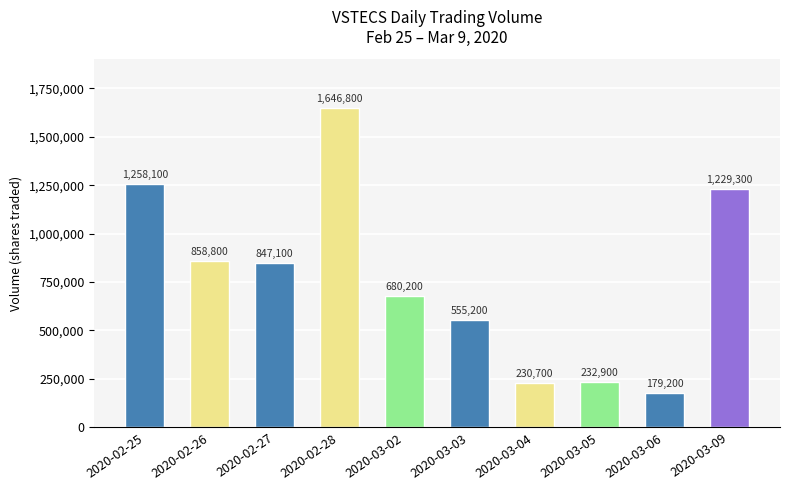

The value at 2020-03-09 is 1229300. True or false?

True